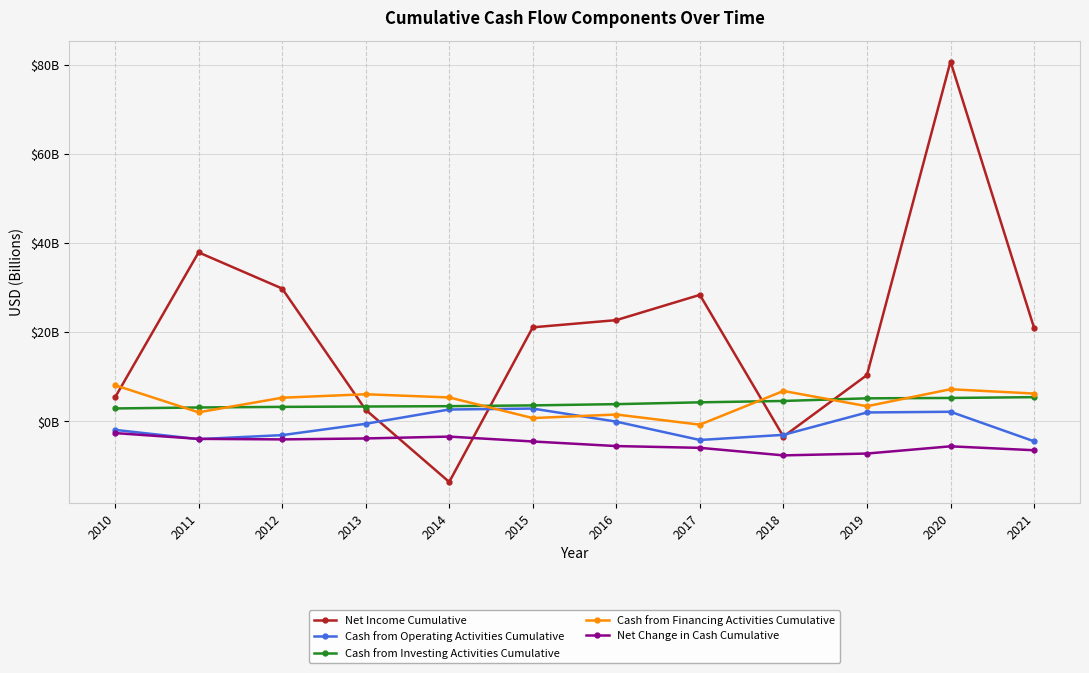

Which series has the largest range (max minus min)?

Net Income Cumulative